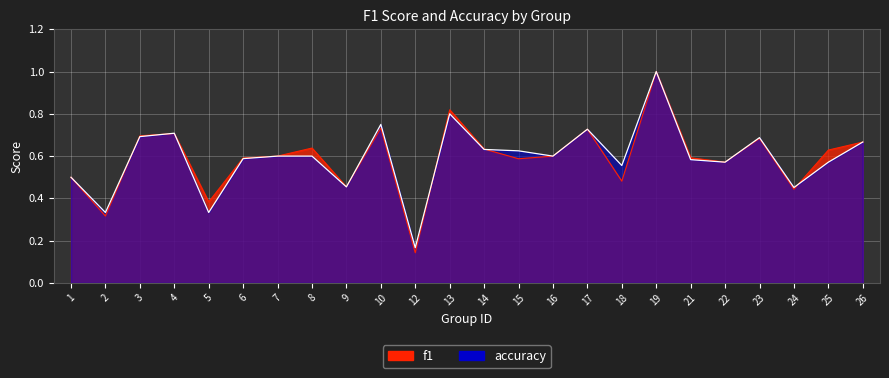

List the series in order of their overall mean, lowest first.

f1, accuracy